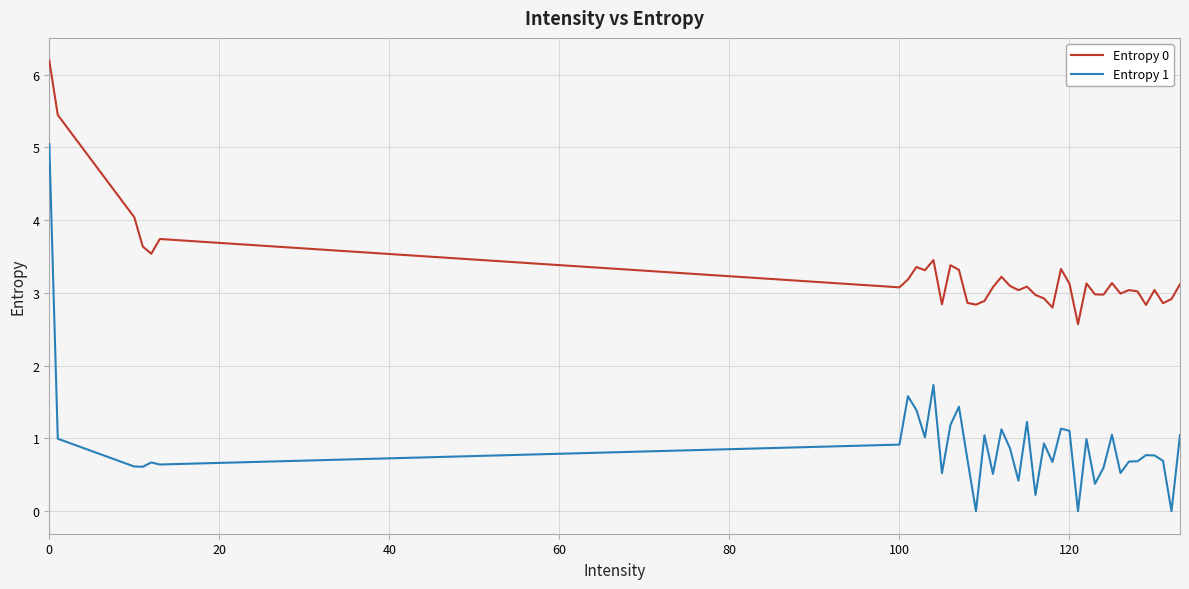

Which series has the largest total across all categories?

Entropy 0